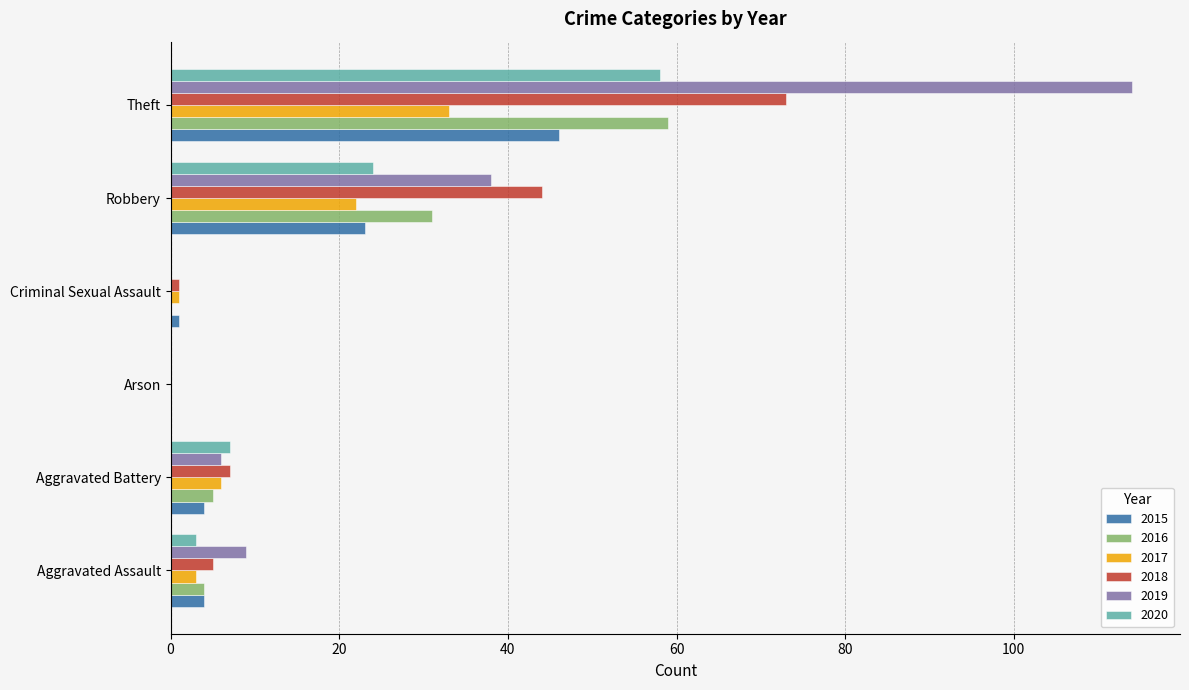

The value of 2015 at Robbery is 23. True or false?

True